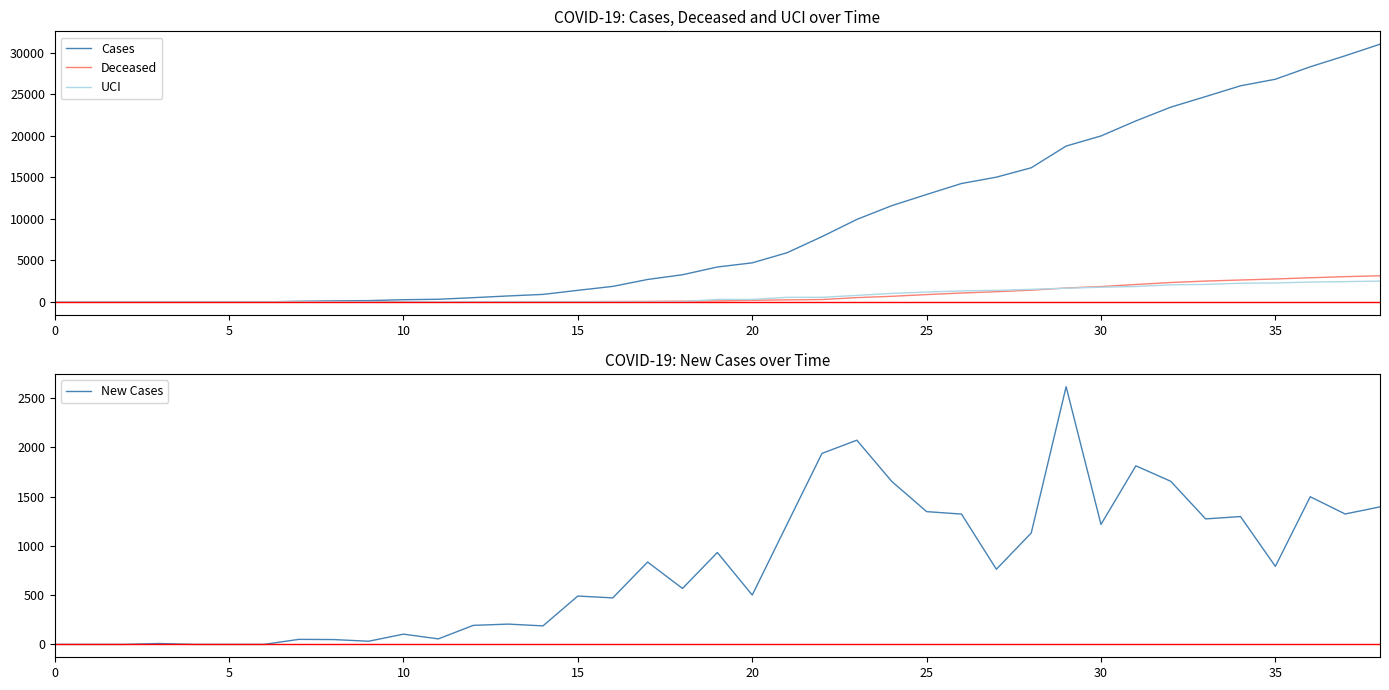

List the series in order of their peak value, lowest first.

UCI, New Cases, Deceased, Cases